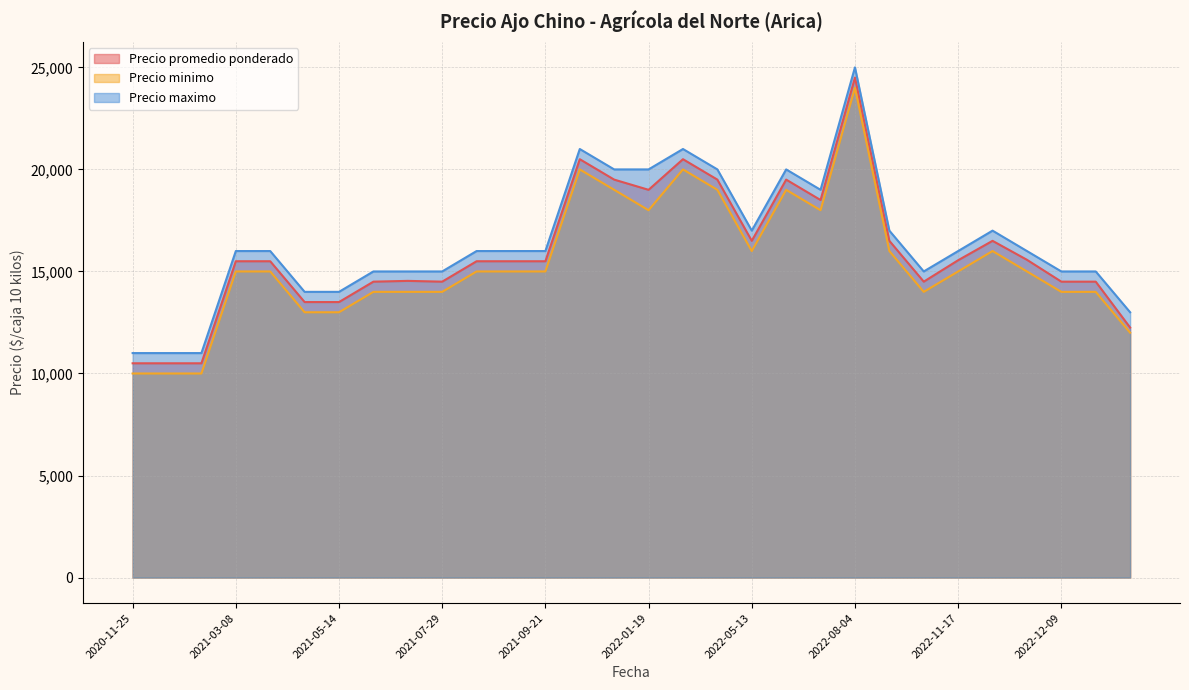

Which series has the largest range (max minus min)?

Precio promedio ponderado